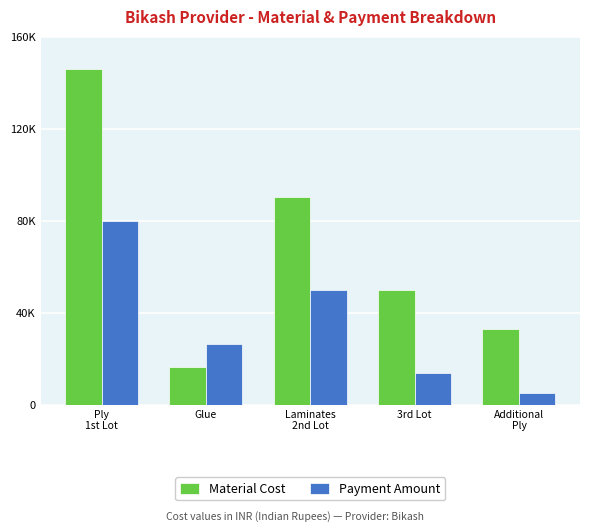

What is the difference between the highest and lowest values at Additional
Ply?

27830